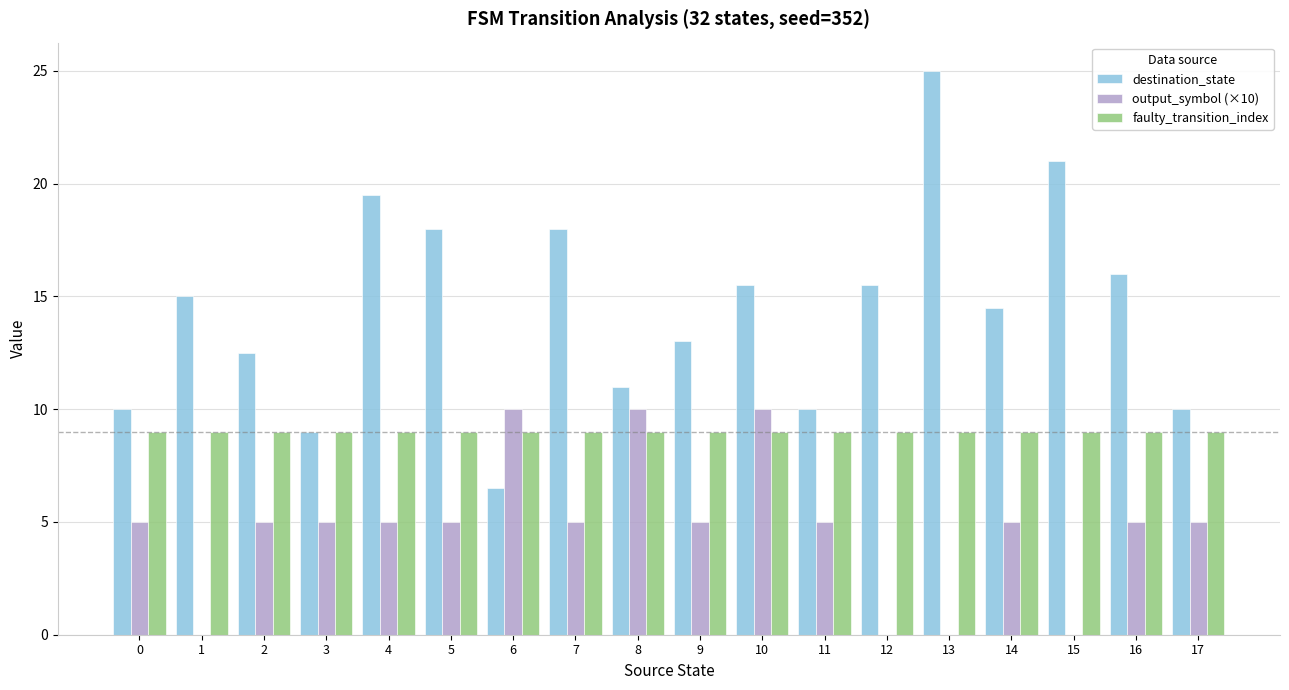

Reading left to right, extract all data points from this chart.

destination_state: 0=10.0	1=15.0	2=12.5	3=9.0	4=19.5	5=18.0	6=6.5	7=18.0	8=11.0	9=13.0	10=15.5	11=10.0	12=15.5	13=25.0	14=14.5	15=21.0	16=16.0	17=10.0
output_symbol (×10): 0=5.0	1=0.0	2=5.0	3=5.0	4=5.0	5=5.0	6=10.0	7=5.0	8=10.0	9=5.0	10=10.0	11=5.0	12=0.0	13=0.0	14=5.0	15=0.0	16=5.0	17=5.0
faulty_transition_index: 0=9.0	1=9.0	2=9.0	3=9.0	4=9.0	5=9.0	6=9.0	7=9.0	8=9.0	9=9.0	10=9.0	11=9.0	12=9.0	13=9.0	14=9.0	15=9.0	16=9.0	17=9.0